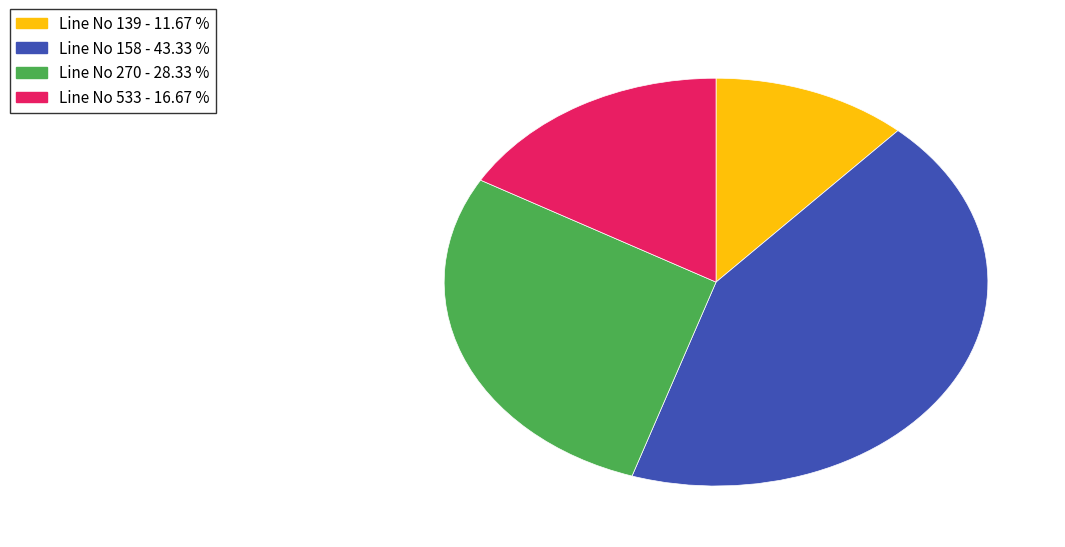

What is the largest slice in the pie chart?

Line No 158